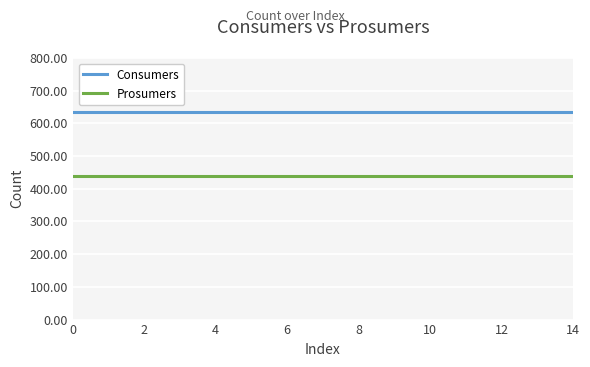

Rank the series by their average value, from highest to lowest.

Consumers, Prosumers